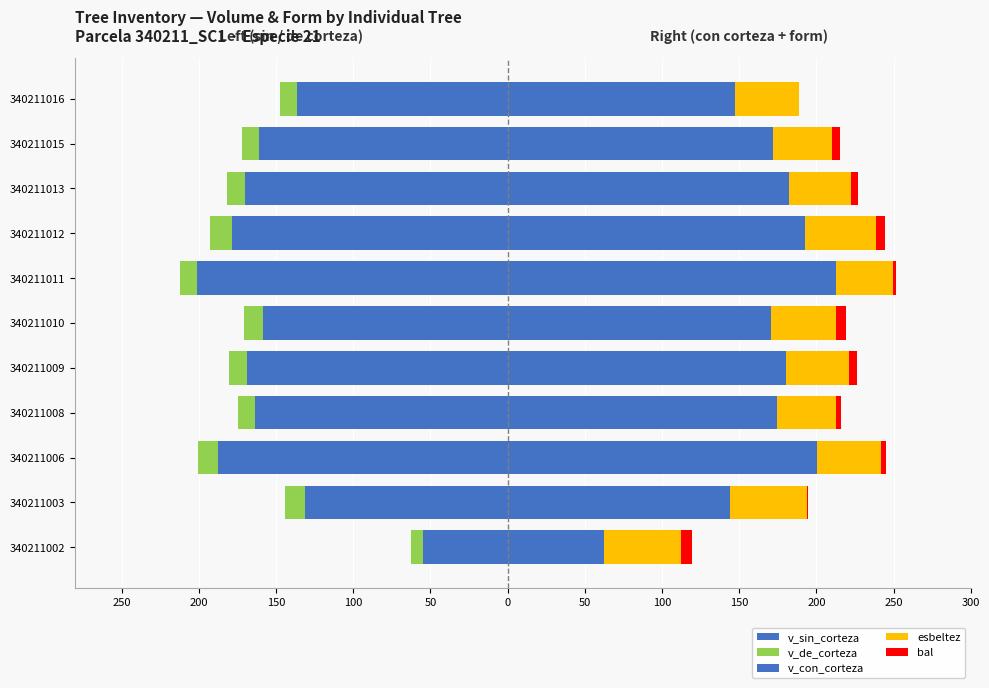

What is the spread (max minus min) of values at 340211003?

274.9